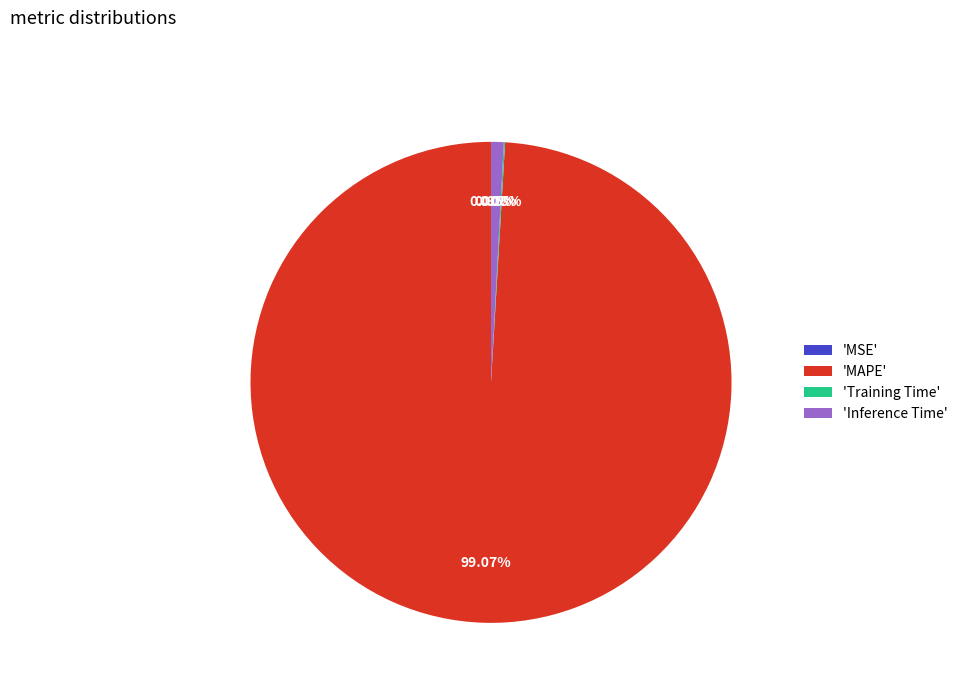

Between 'Inference Time' and 'MAPE', which is larger?

'MAPE'